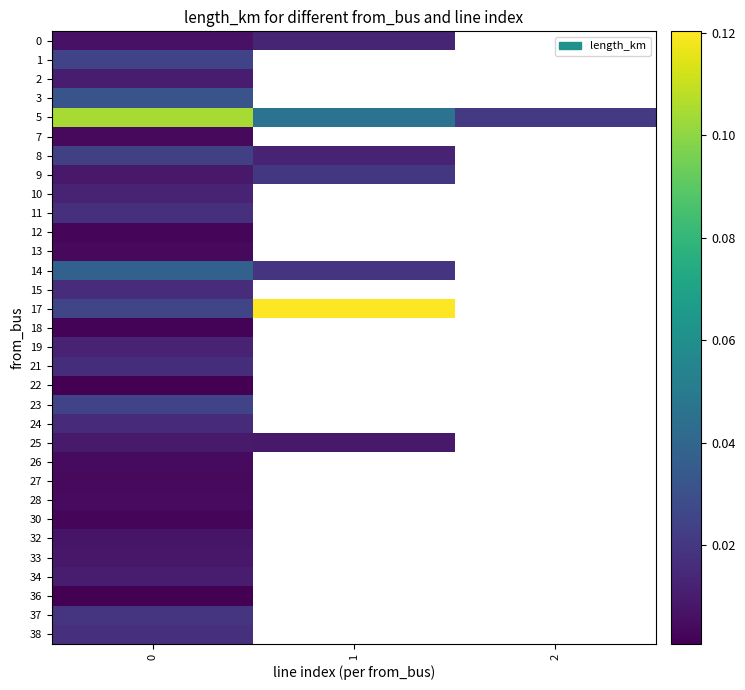

The value of row_19 at 0 is 0.0. True or false?

True